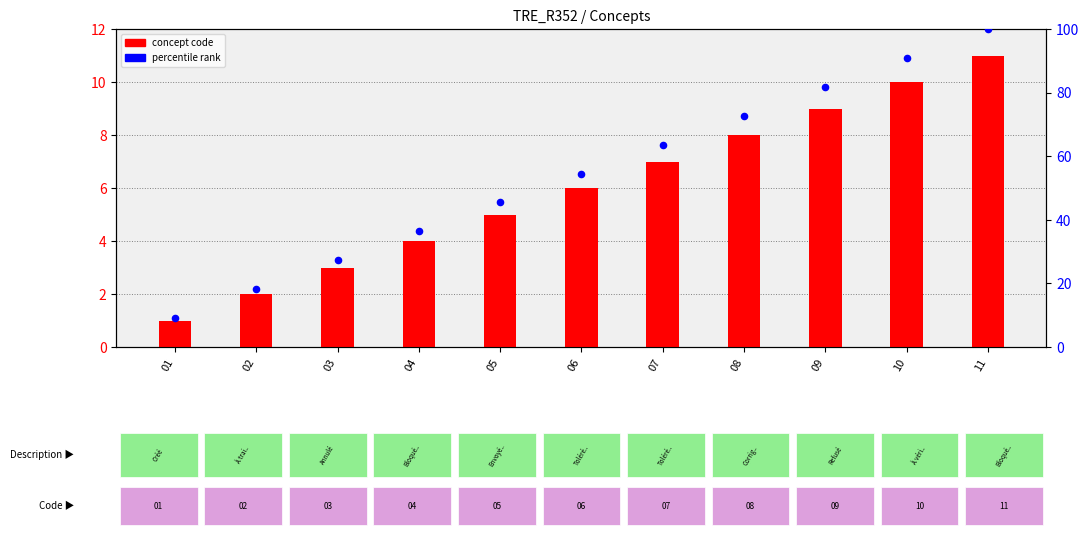

Is the value of concept code at 02 greater than the value of percentile rank at 11?

No